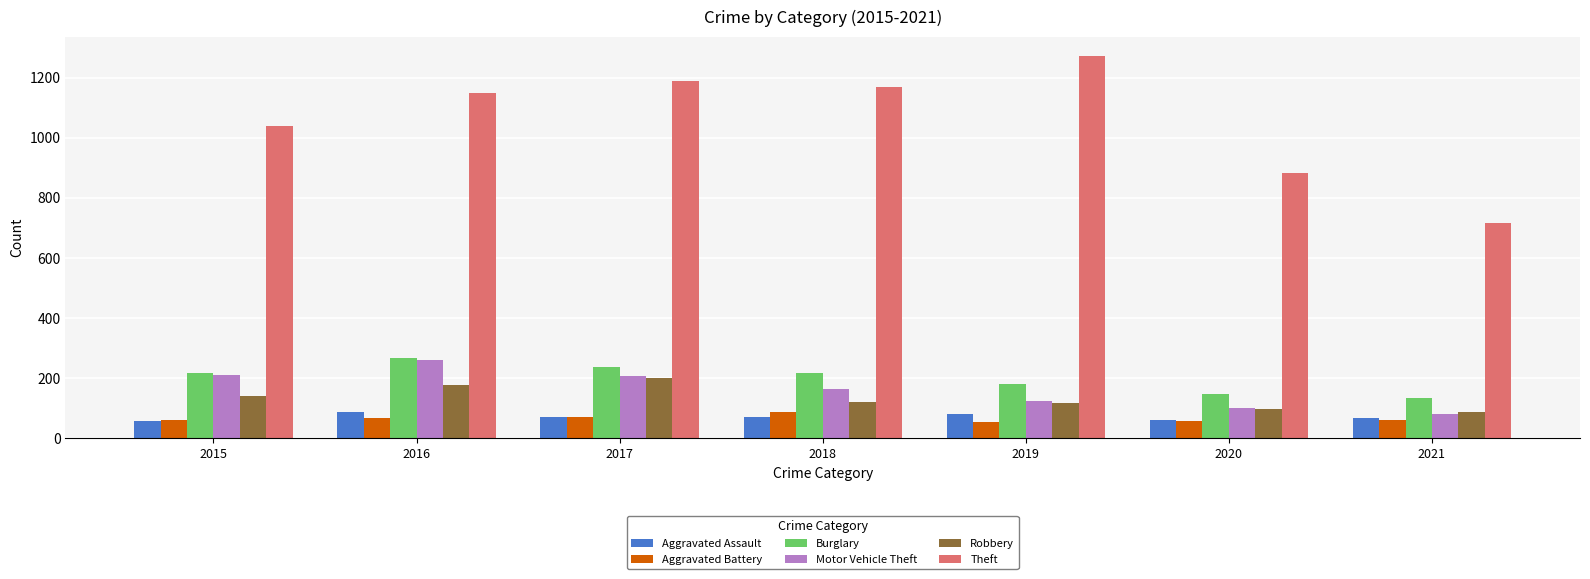

Where is Robbery nearest to the value 145?

2015